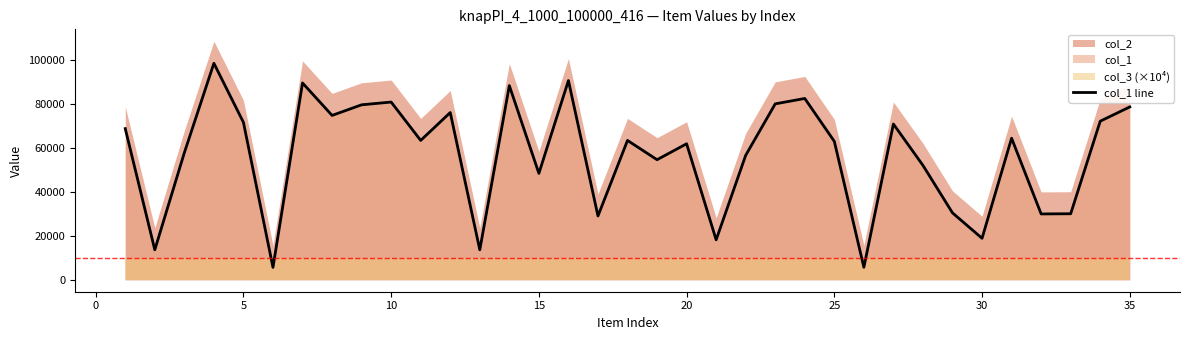

What is the sum of all values?

1980800